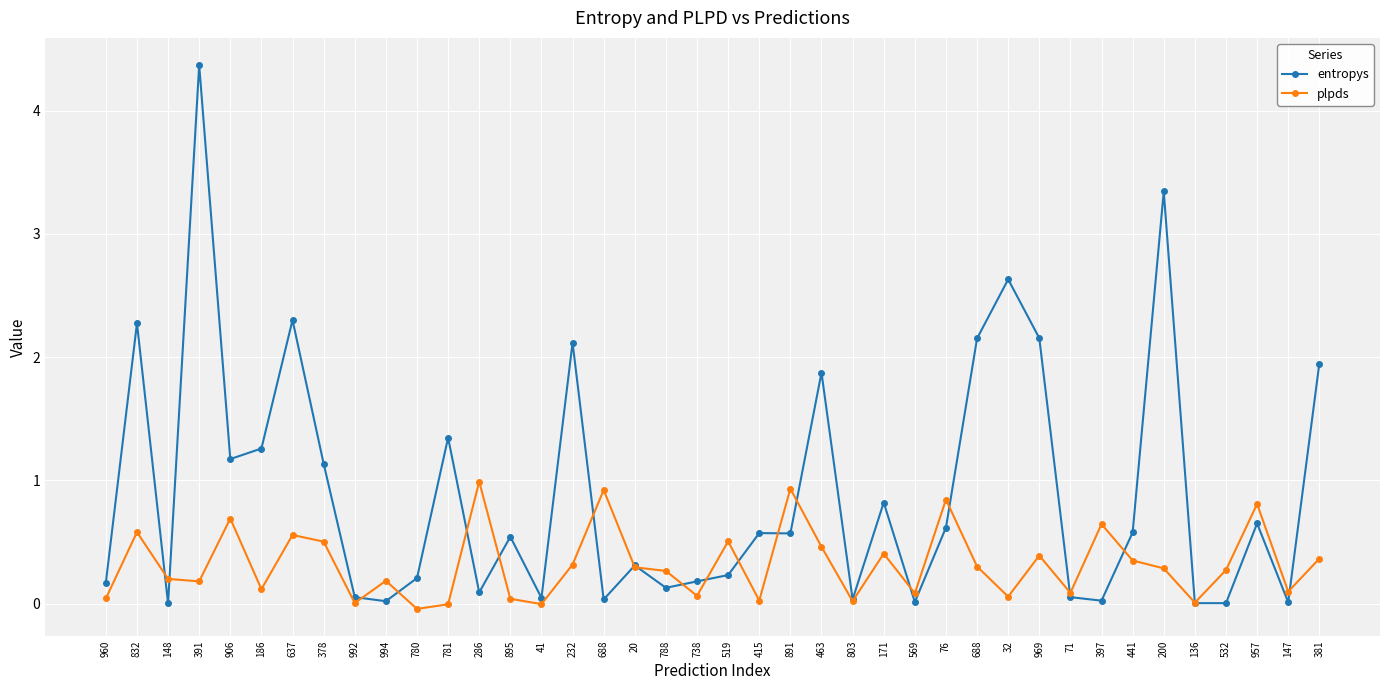

What is the maximum value for plpds?

1.0